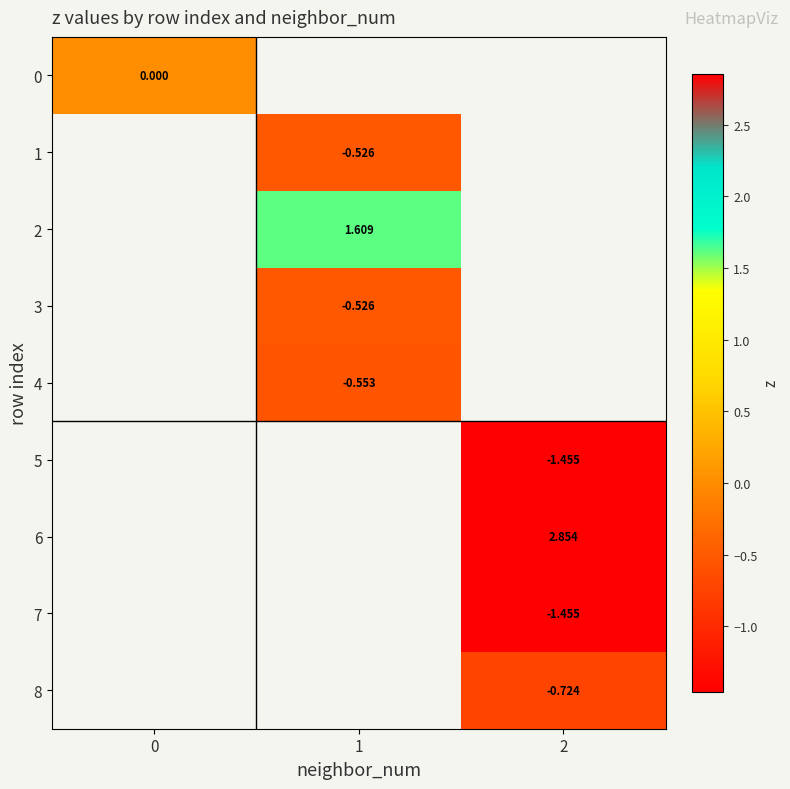

How many distinct data groups are displayed?

9